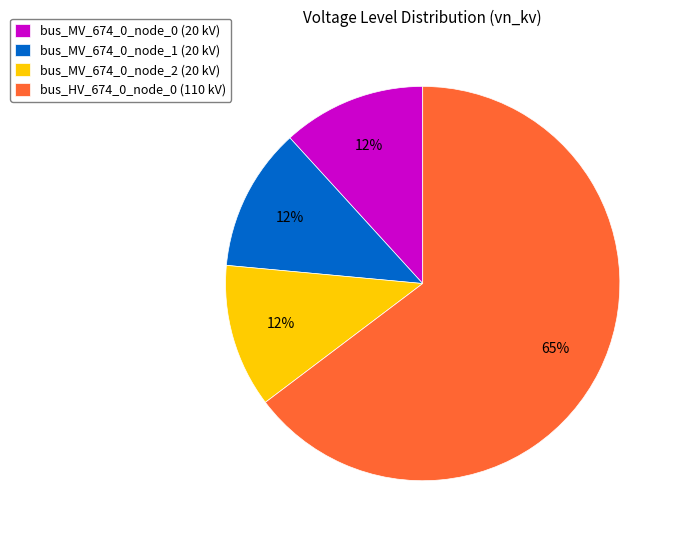

What is the majority slice?

bus_HV_674_0_node_0